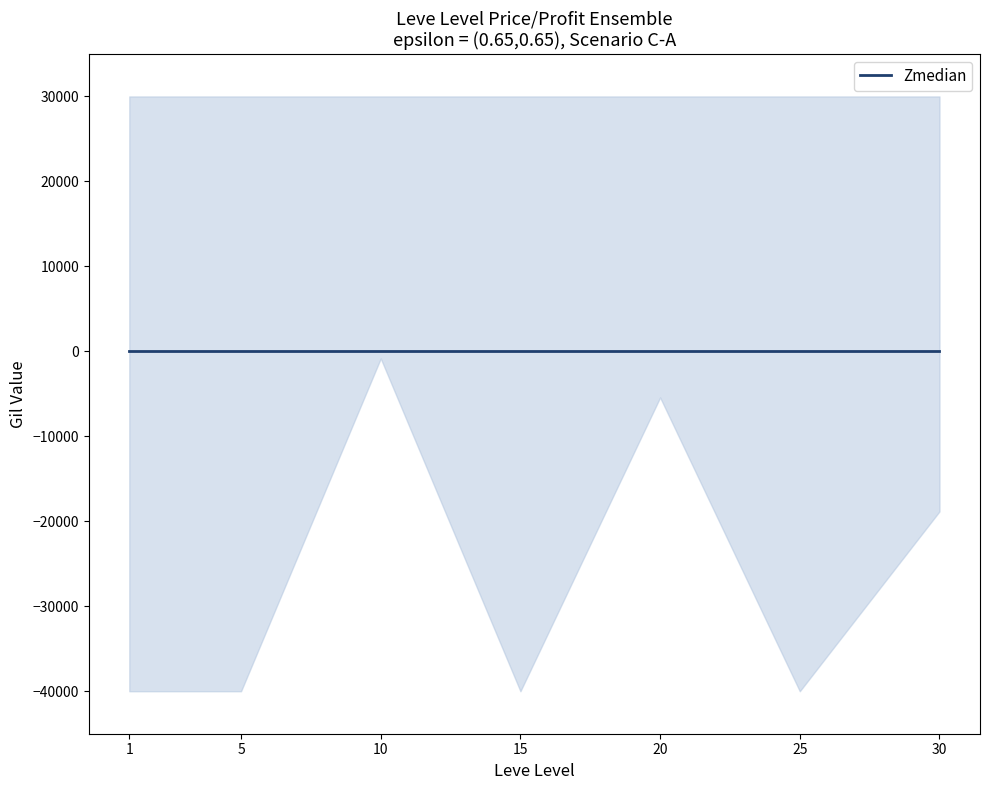

Does the chart display data point markers on the line(s)?

No